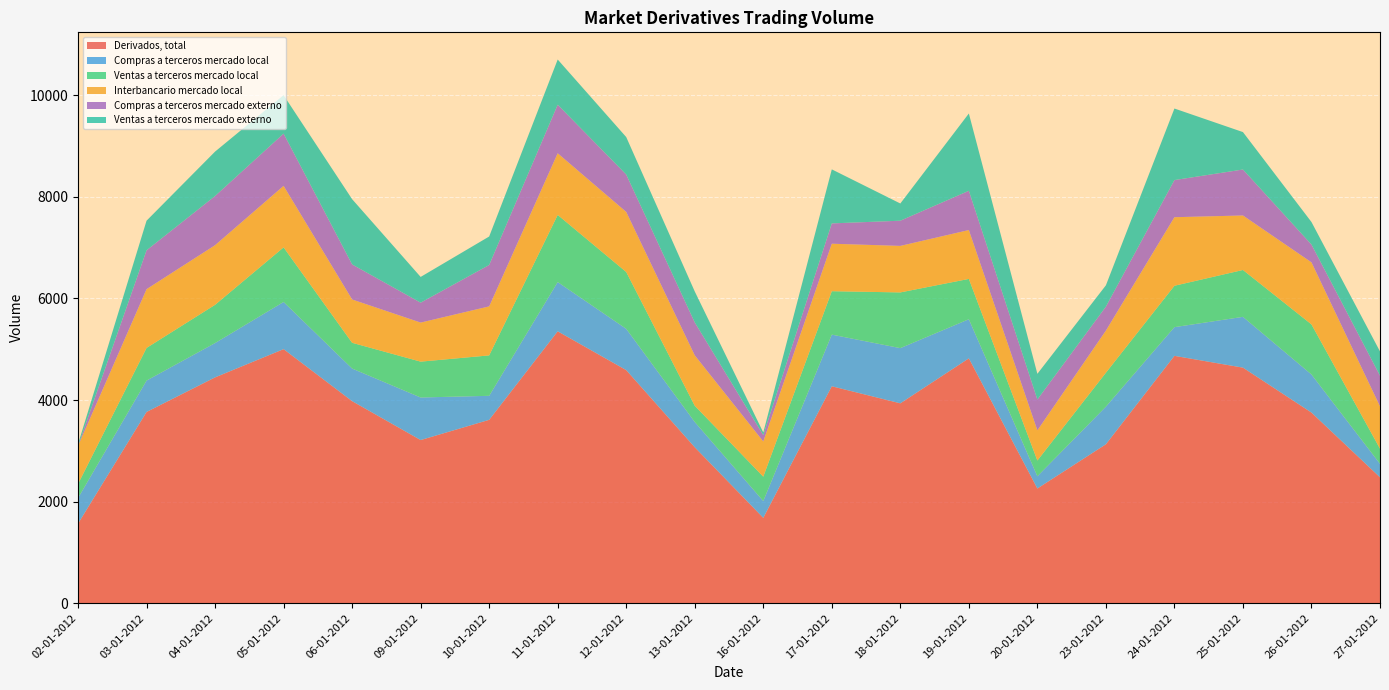

Reading right to left, extract all data points from this chart.

Derivados, total: 2478	3753	4638	4870	3129	2258	4821	3935	4271	1680	3070	4589	5353	3610	3212	3978	5002	4446	3765	1566
Compras a terceros mercado local: 266	750	1000	565	741	241	770	1087	1017	331	498	813	970	473	838	642	929	676	618	504
Ventas a terceros mercado local: 298	986	923	815	668	310	794	1097	855	480	320	1119	1322	796	706	507	1075	753	643	278
Interbancario mercado local: 833	1222	1073	1350	829	594	962	916	935	693	992	1183	1214	965	769	853	1211	1174	1157	748
Compras a terceros mercado externo: 604	350	905	731	472	608	773	496	400	125	648	736	956	815	392	690	1029	968	765	0
Ventas a terceros mercado externo: 478	444	737	1409	420	505	1522	339	1064	52	610	738	890	561	507	1285	757	875	583	36